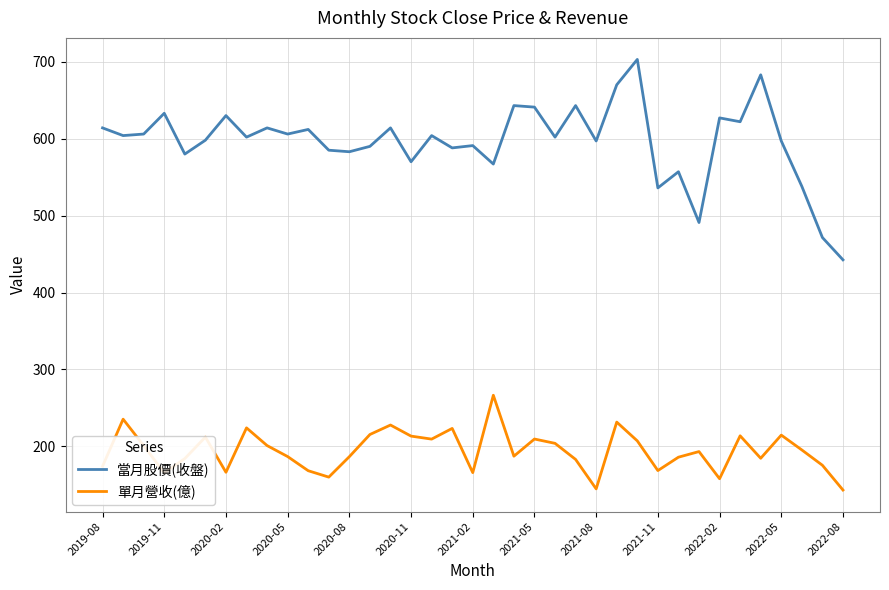

How many categories are shown in the chart?

37